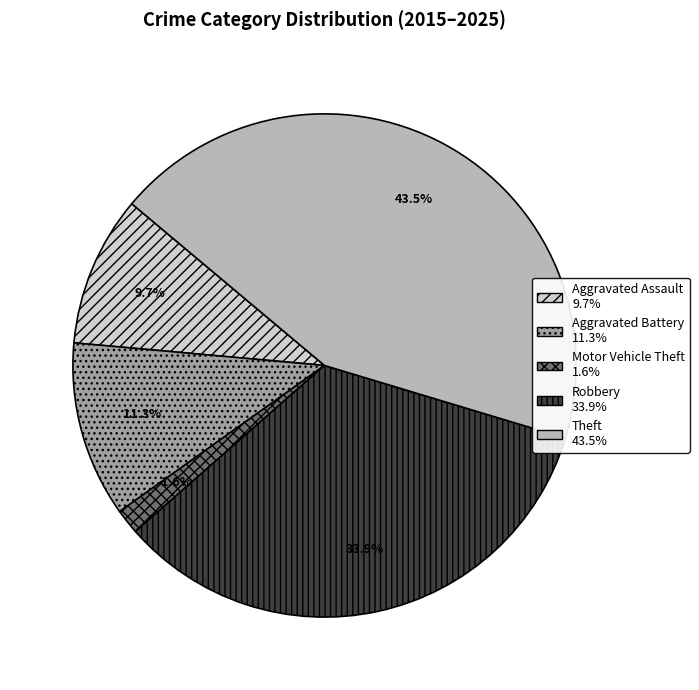

How many segments does this pie chart have?

5